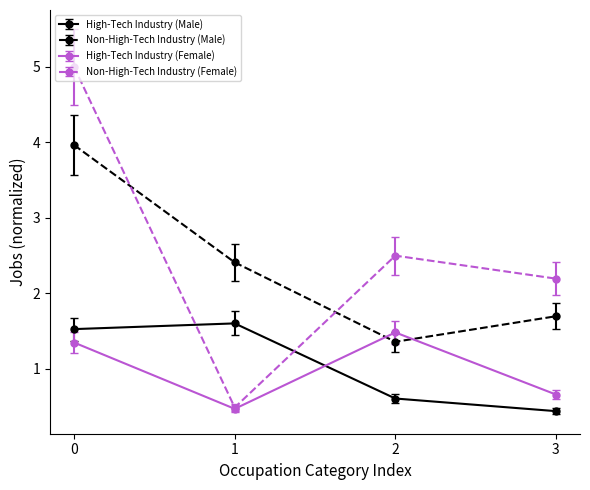

How many intersections are there between High-Tech Industry (Male) and Non-High-Tech Industry (Female)?

2